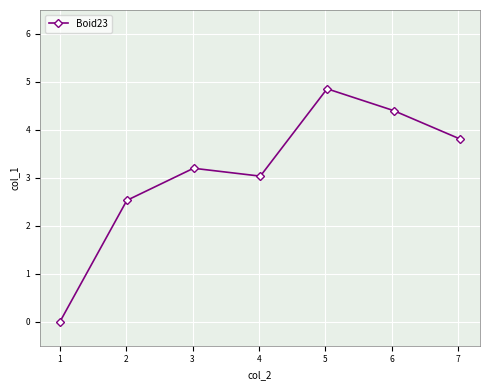

Is this an area chart (filled region under the line)?

No